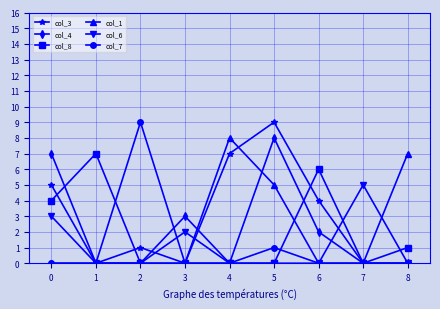

True or false: col_6 has a value of 0 at 6.

True